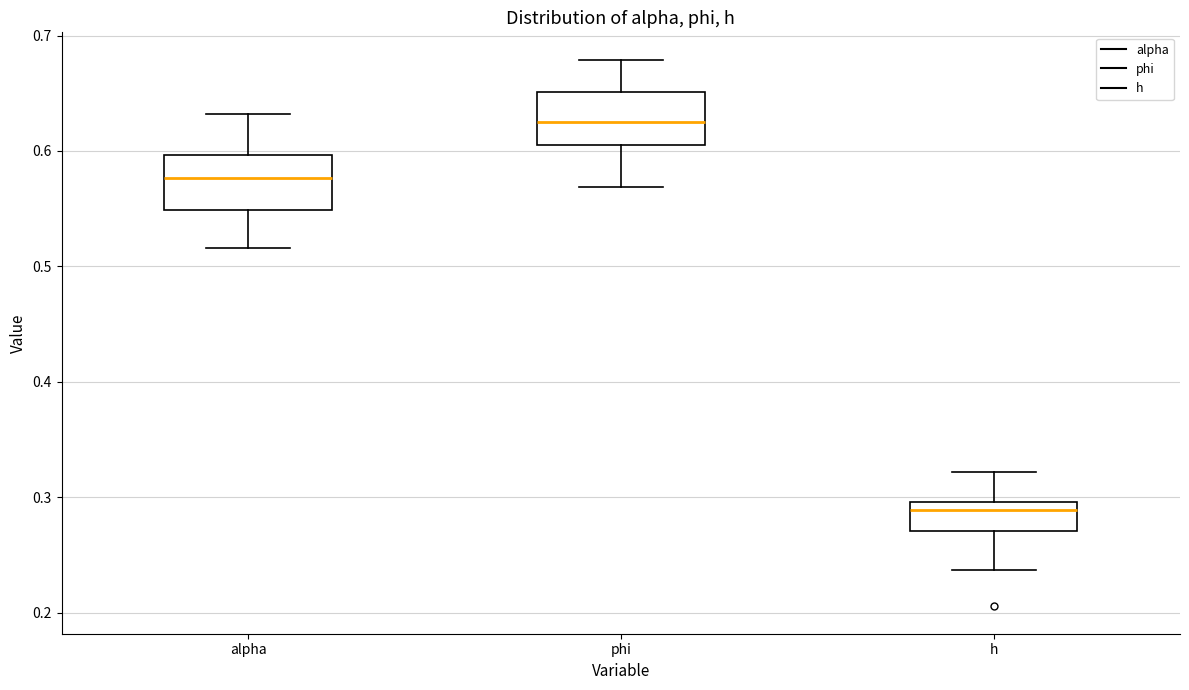

Where does the upper whisker of the box for h end on the y-axis? The values are not printed on the chart, so give them approximately, as read against the axis.

0.32